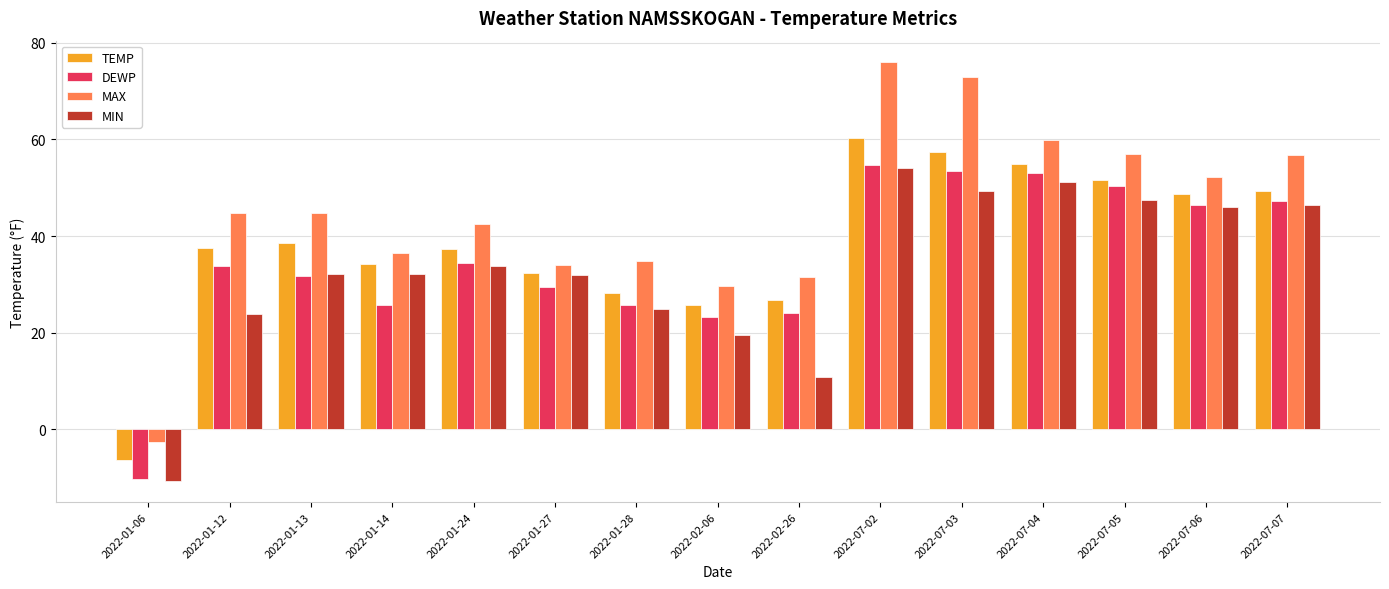

Which category has the highest value across all series?

2022-07-02